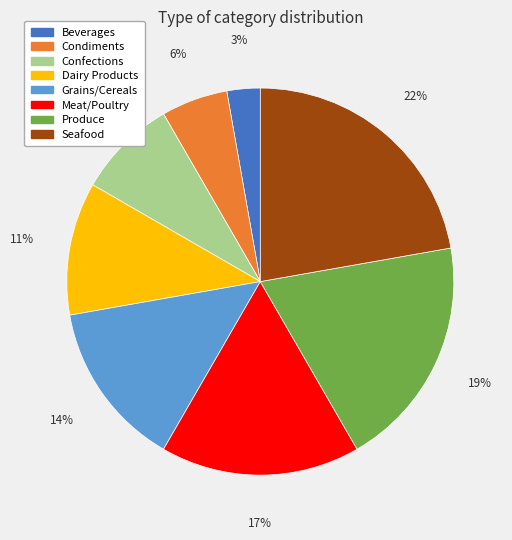

The Confections slice represents 8% of the pie. True or false?

True